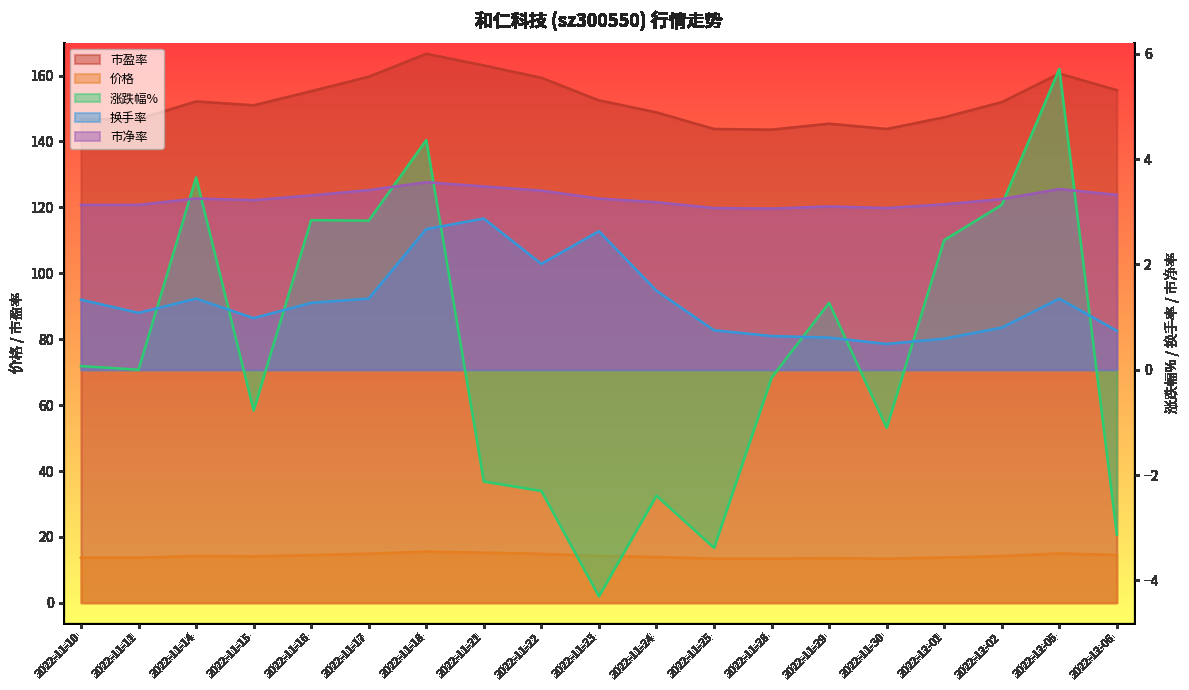

Count the number of categories in the chart.

19